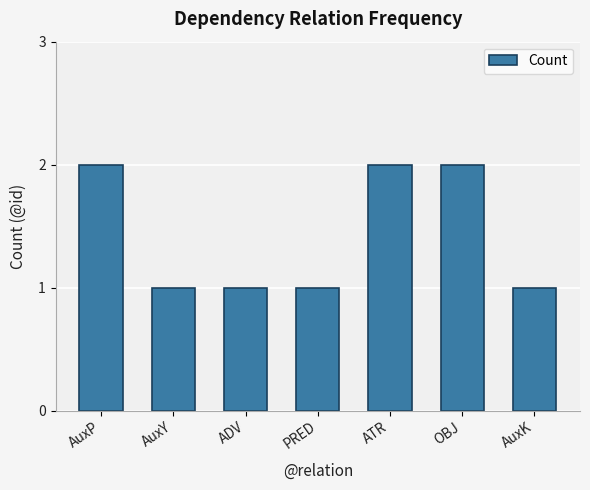

True or false: the data shows 1 at PRED.

True